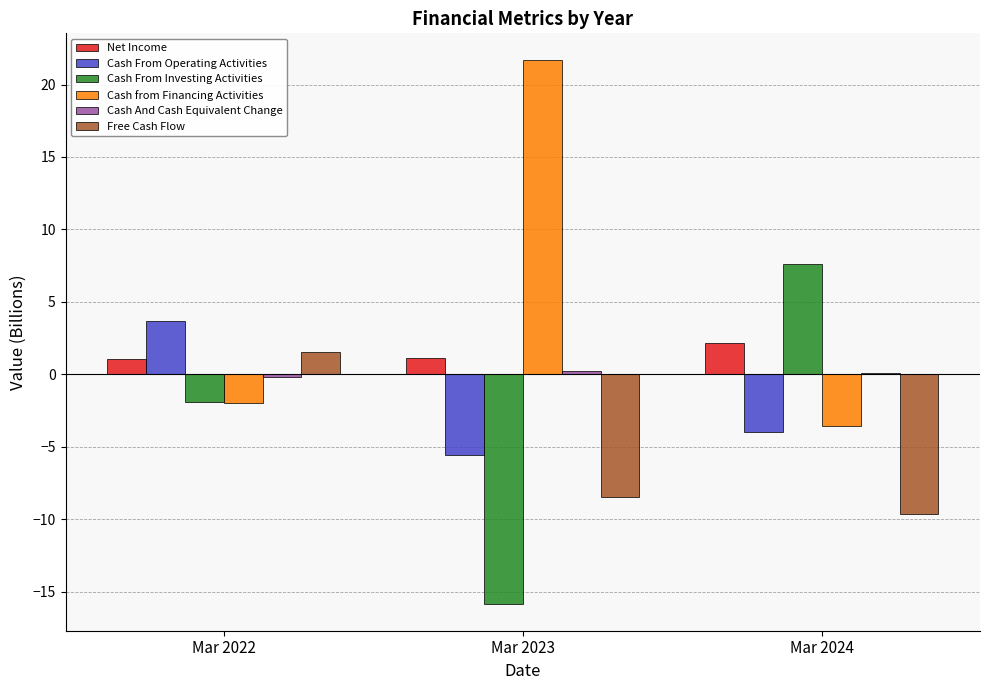

Where is Cash from Financing Activities nearest to the value 9?

Mar 2022